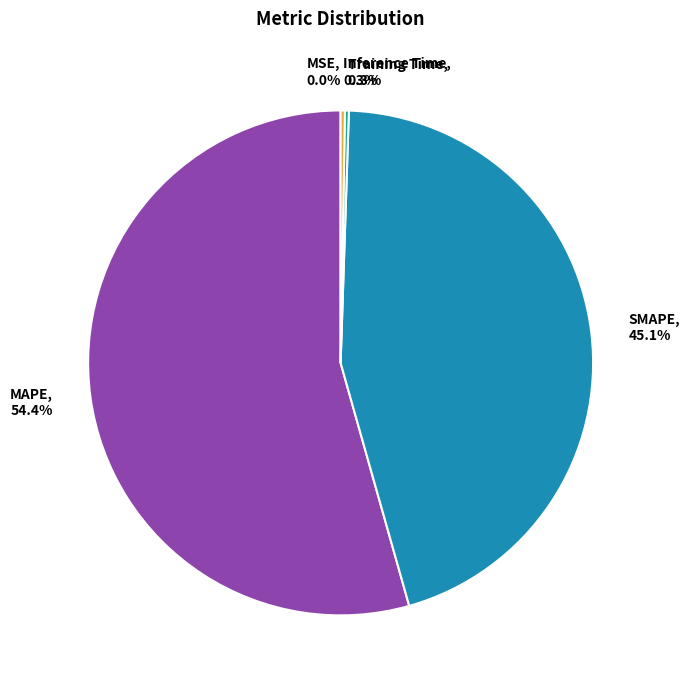

What percentage is NOT represented by SMAPE?

54.9%